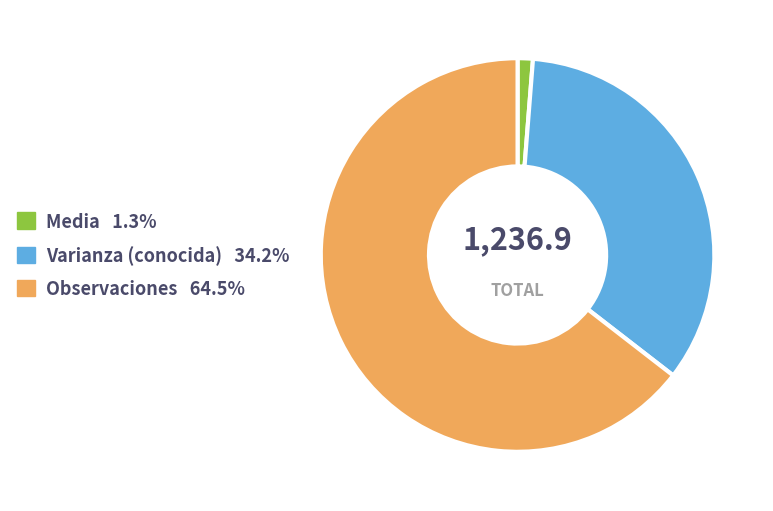

Rank the categories by value from highest to lowest.

Observaciones, Varianza (conocida), Media